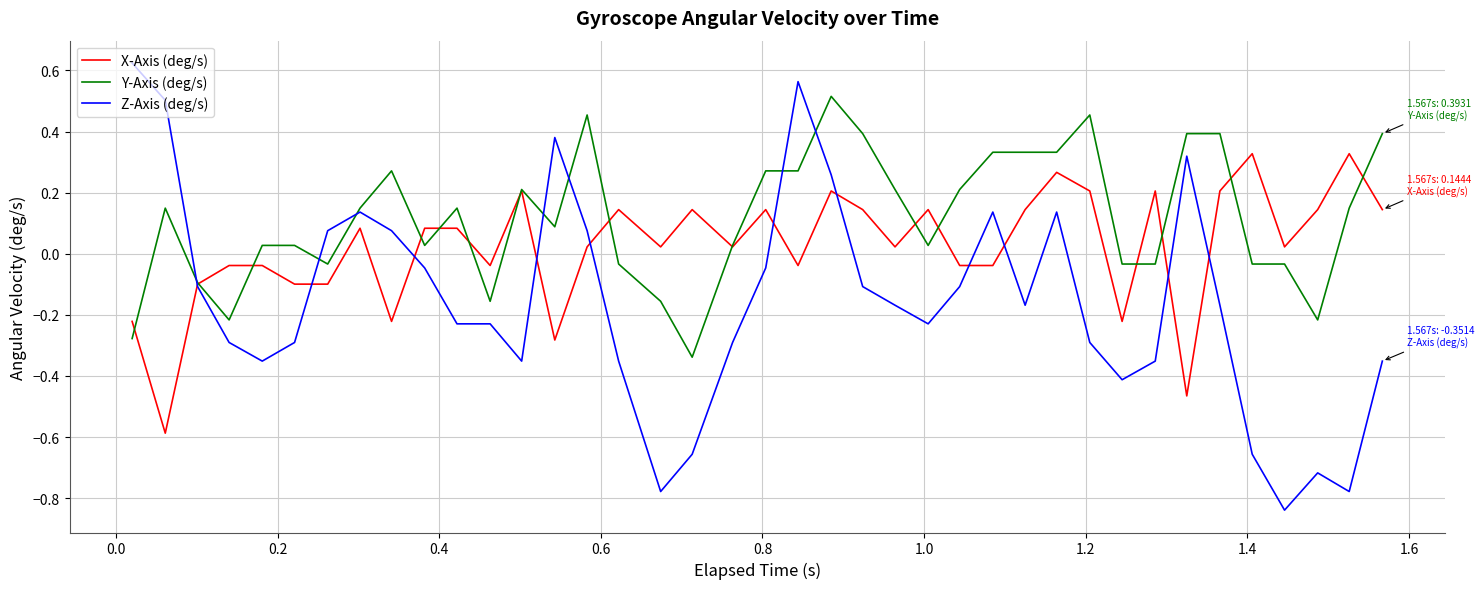

Which series has the largest range (max minus min)?

Z-Axis (deg/s)